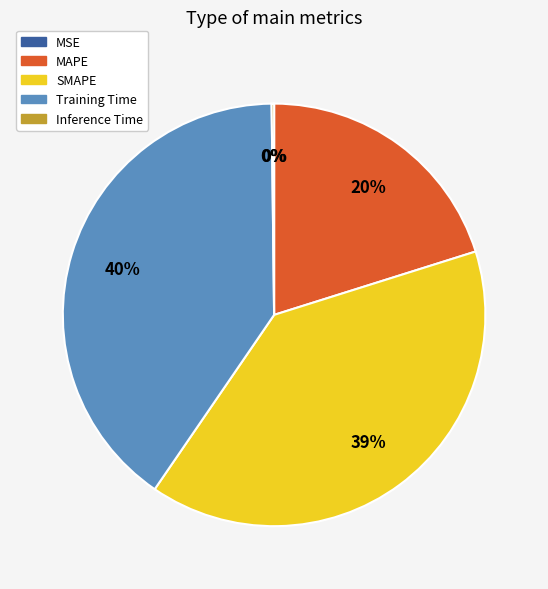

Which slice is the largest?

Training Time